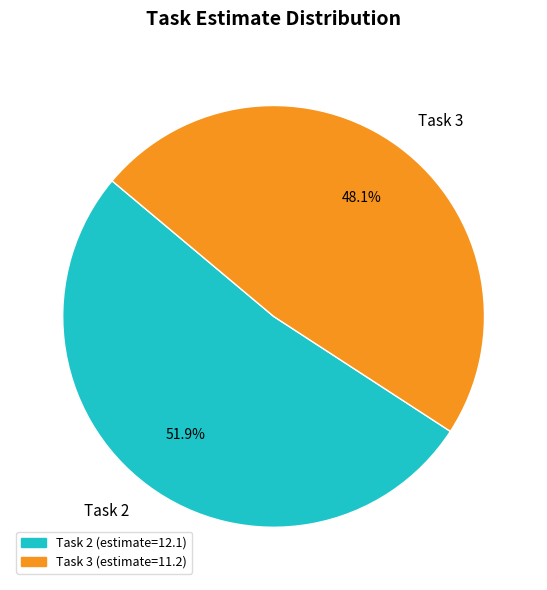

How many segments does this pie chart have?

2